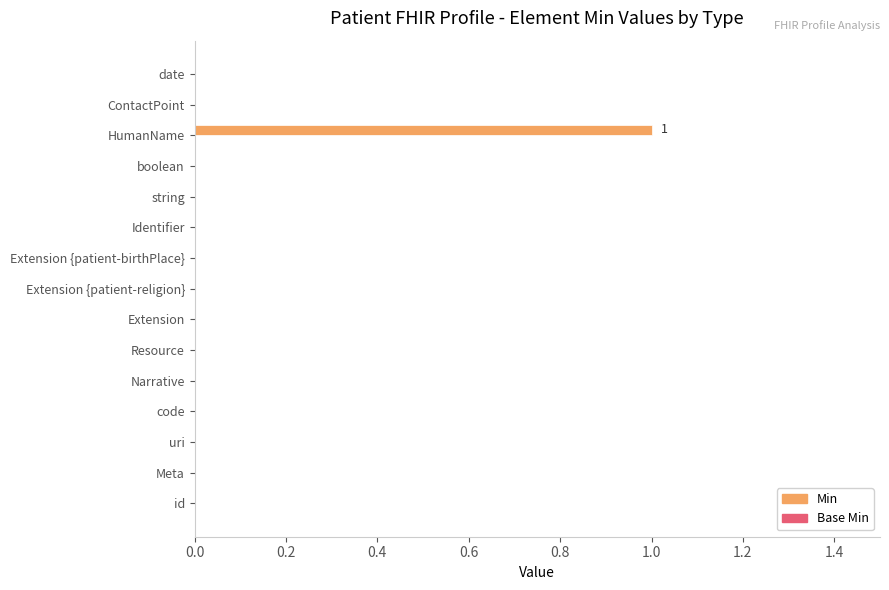

The chart shows a value of 0 at date. True or false?

True